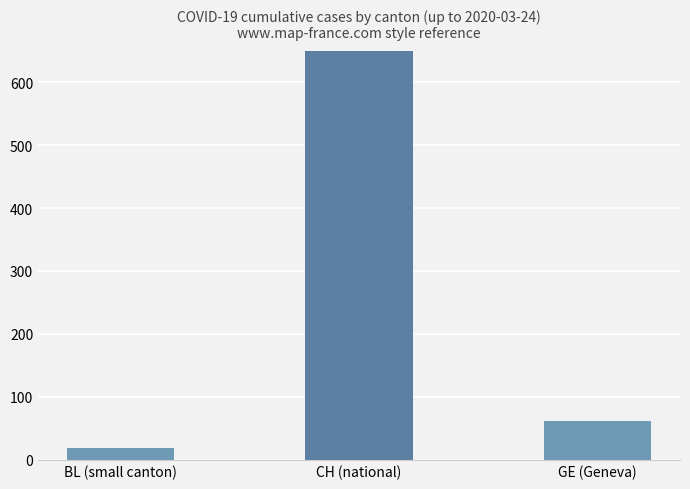

What is the sum of the values at CH (national) and GE (Geneva)?

772